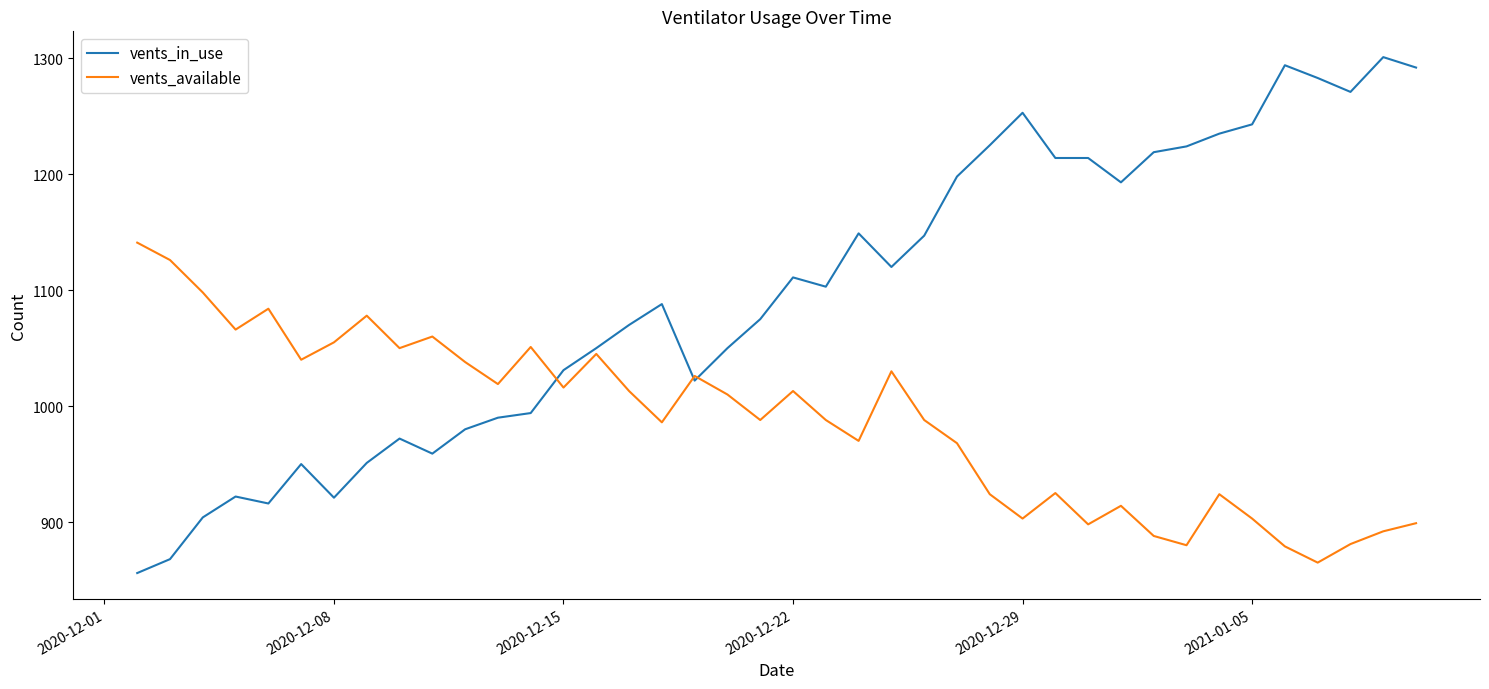

What is the maximum value shown in the chart?

1301